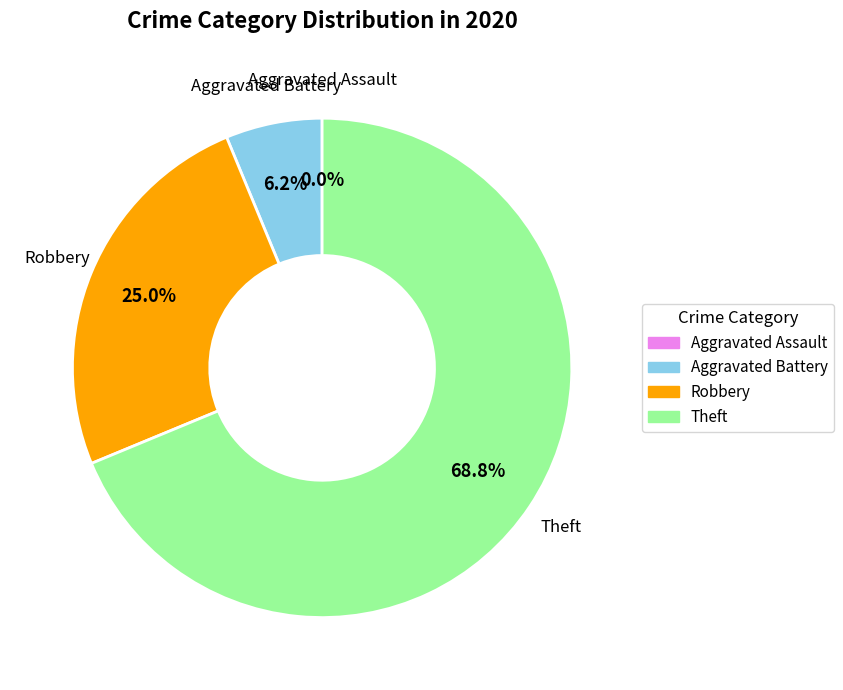

Combined, what portion of the pie is Robbery and Theft?

93.8%